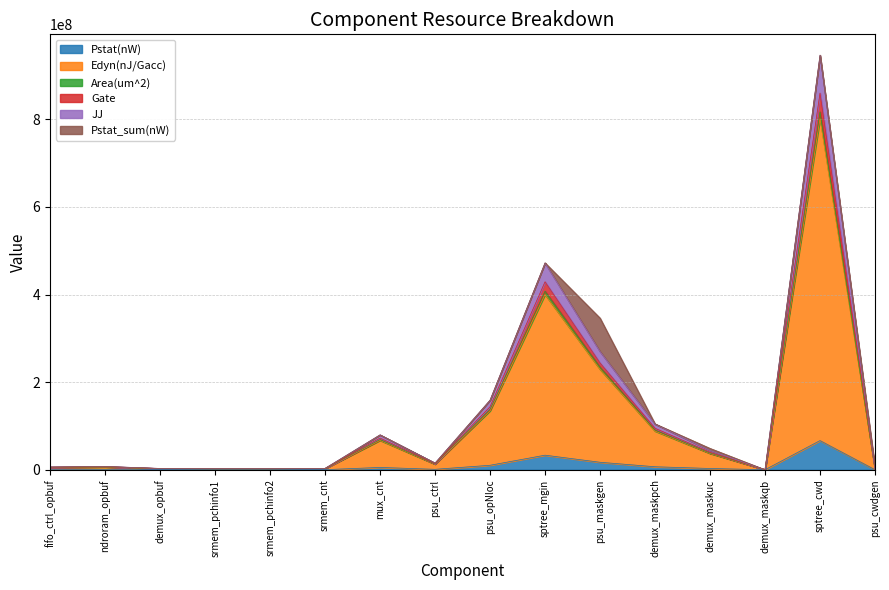

At which category does Pstat(nW) reach its first local valley?

psu_ctrl